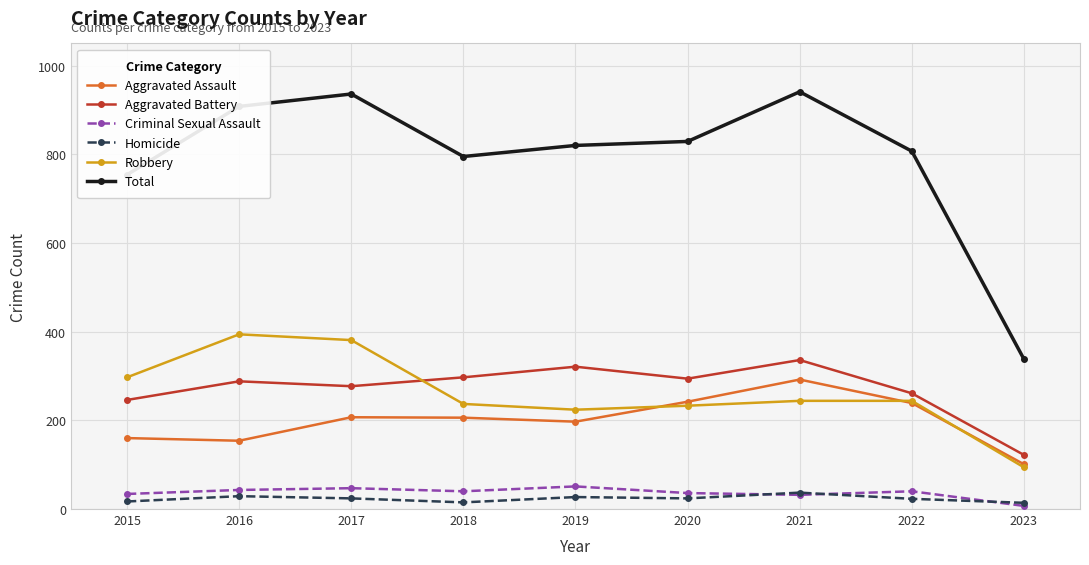

At which label is Aggravated Assault closest to 196?

2019